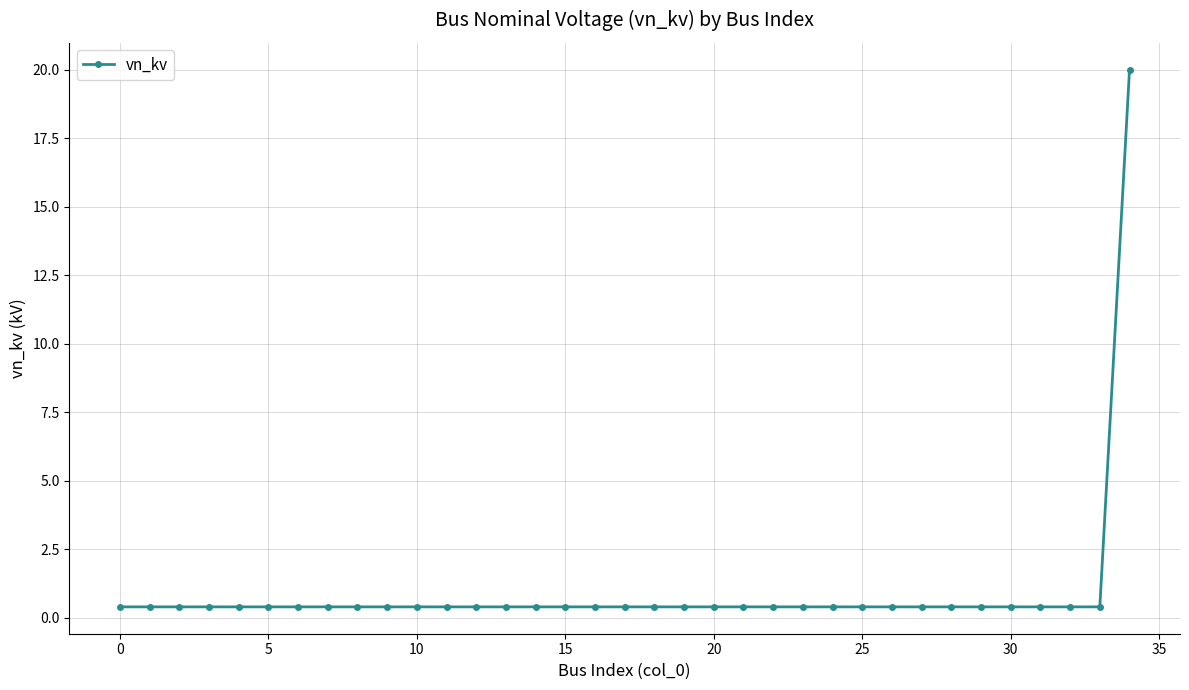

What is the greatest value displayed?

20.0